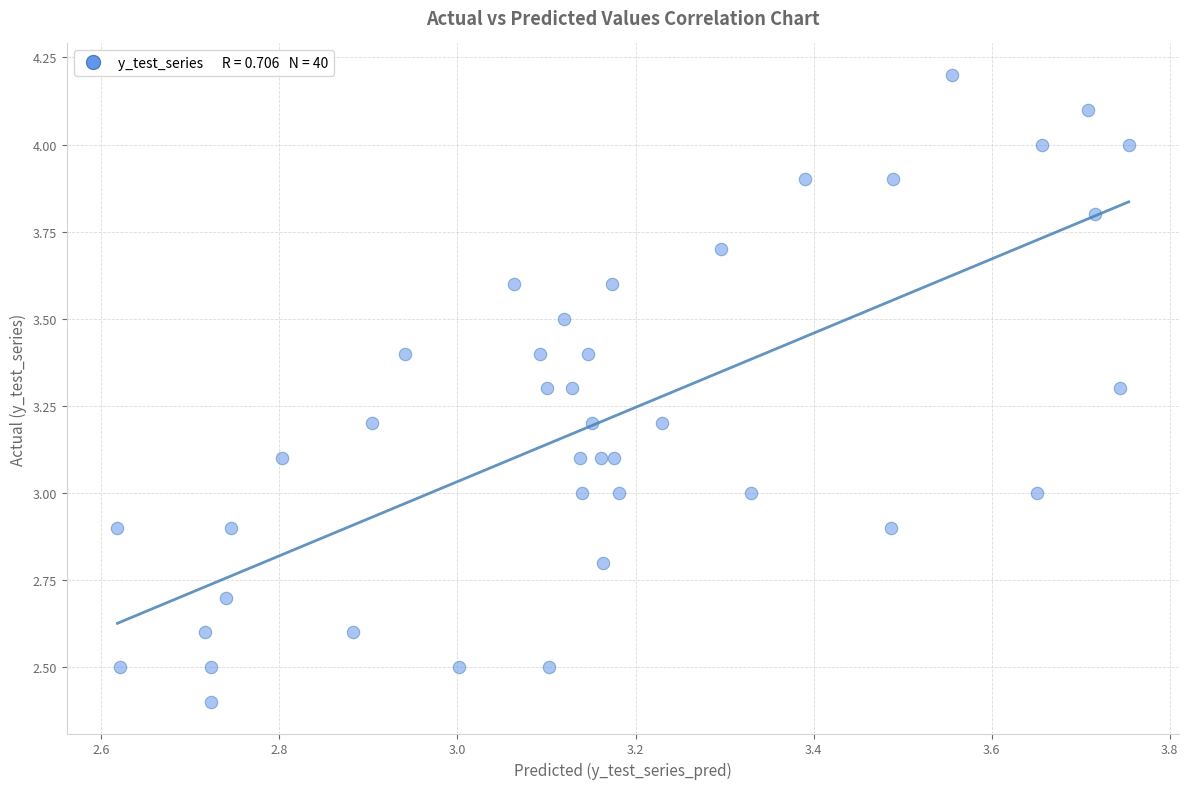

What is the range of X values (max minus min)?

1.1